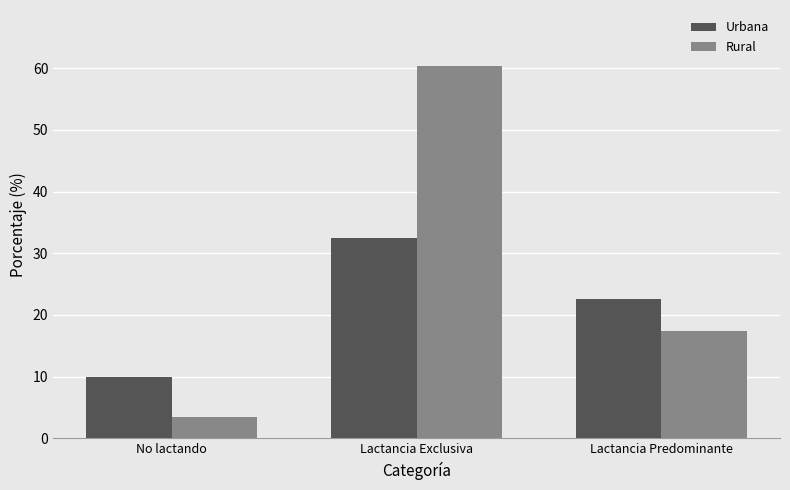

What position from the right is No lactando?

3